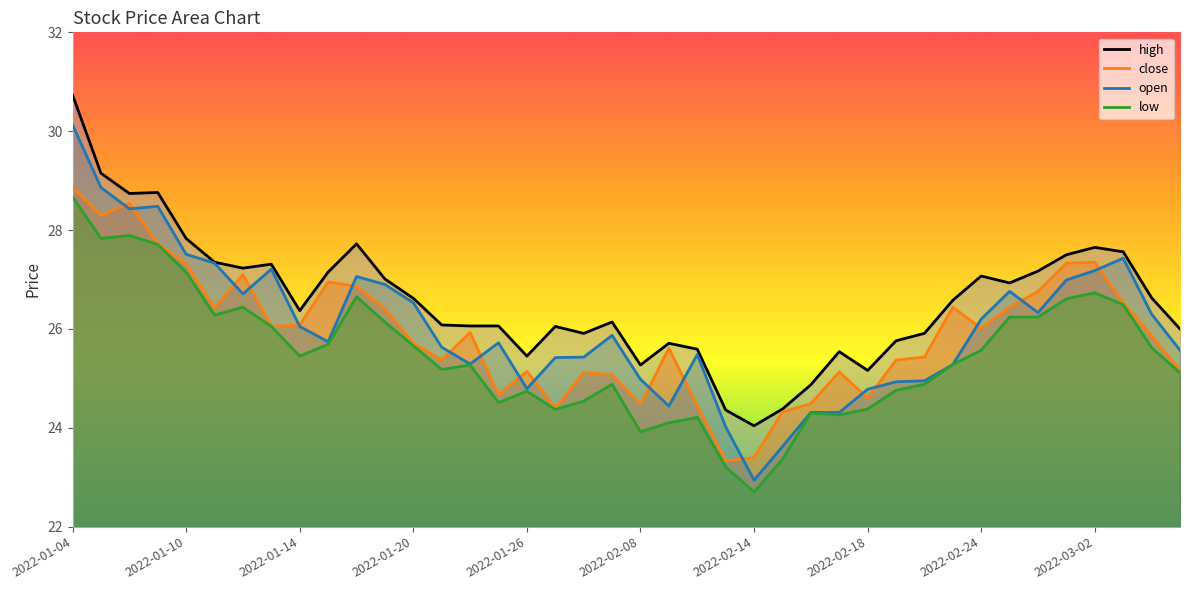

What is the highest value of the close series?

28.9